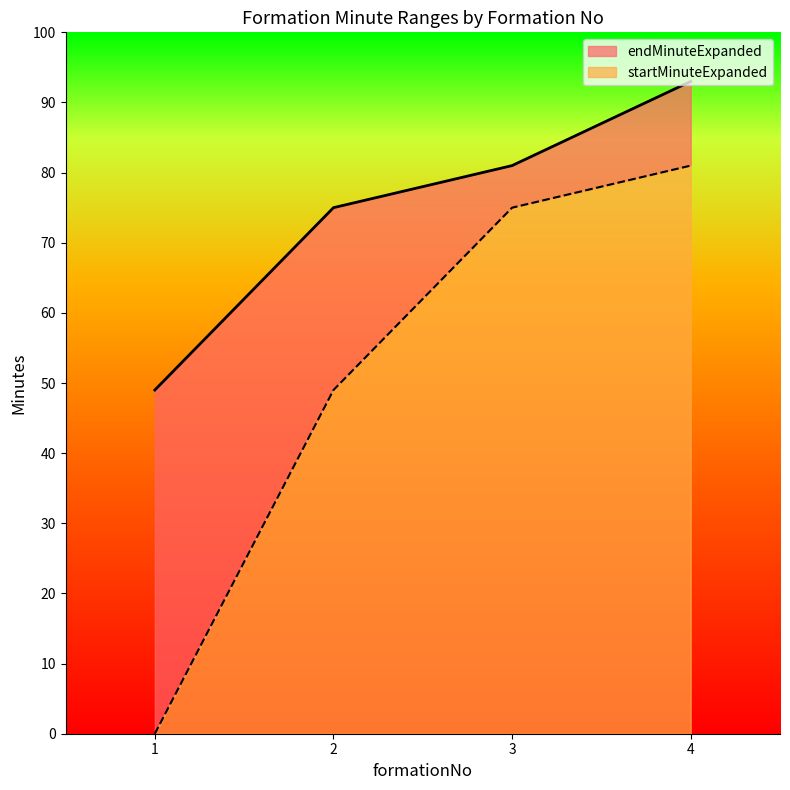

True or false: endMinuteExpanded and startMinuteExpanded intersect in this chart.

False